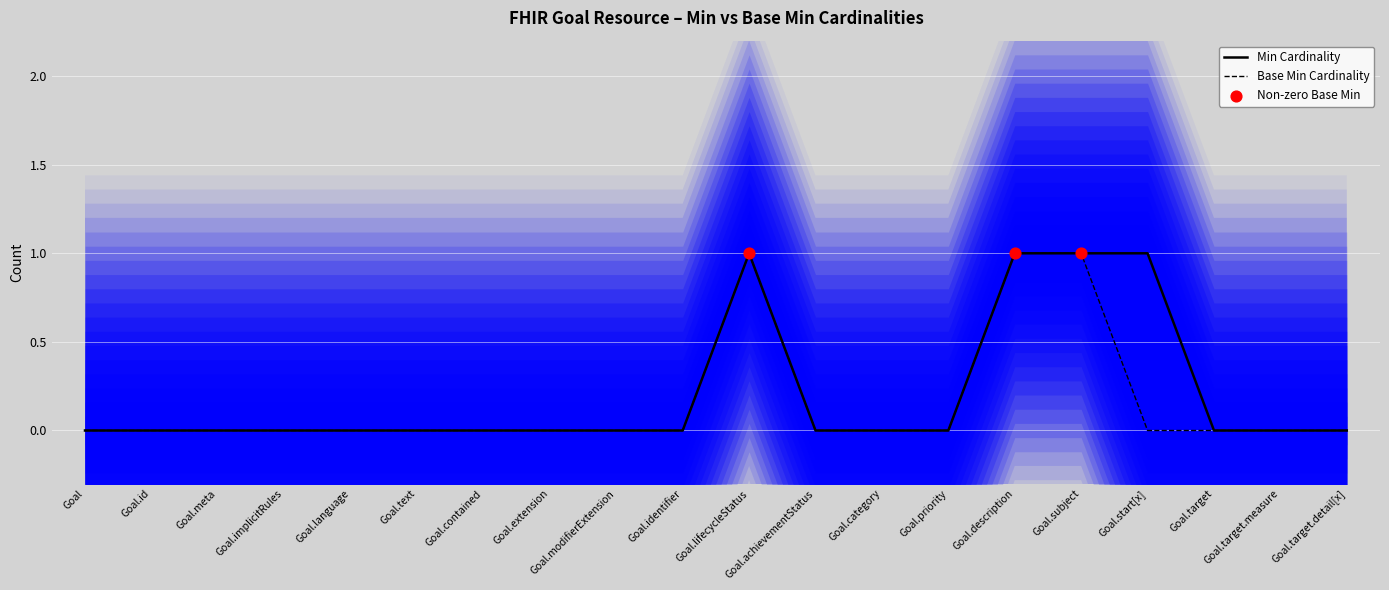

At which category is the sum across all series the highest?

Goal.lifecycleStatus